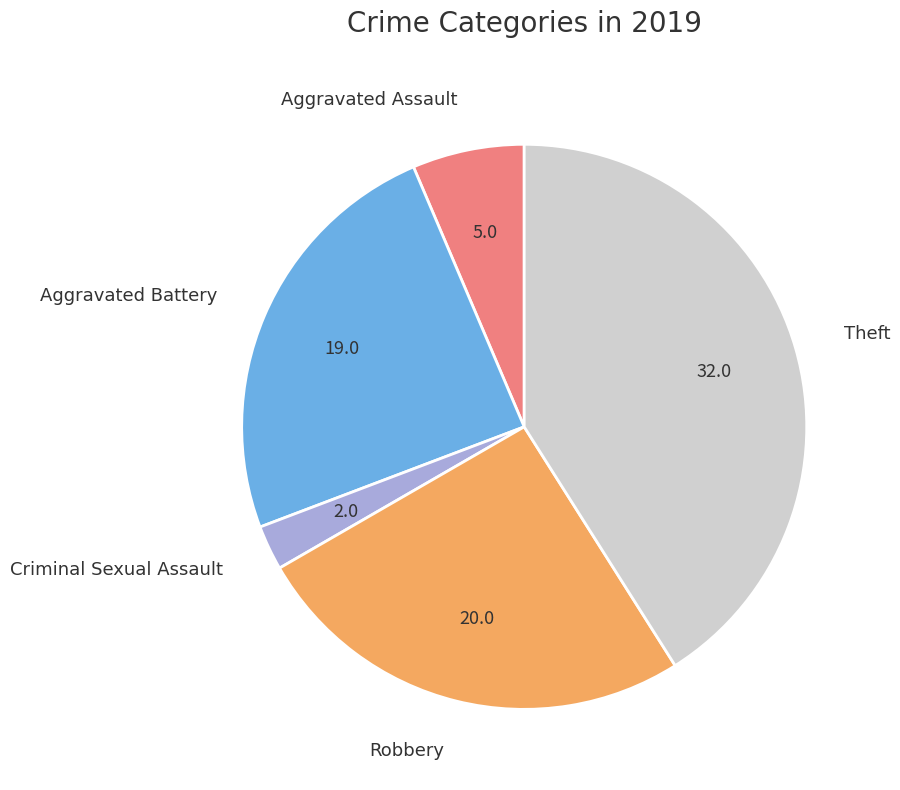

How many segments does this pie chart have?

5